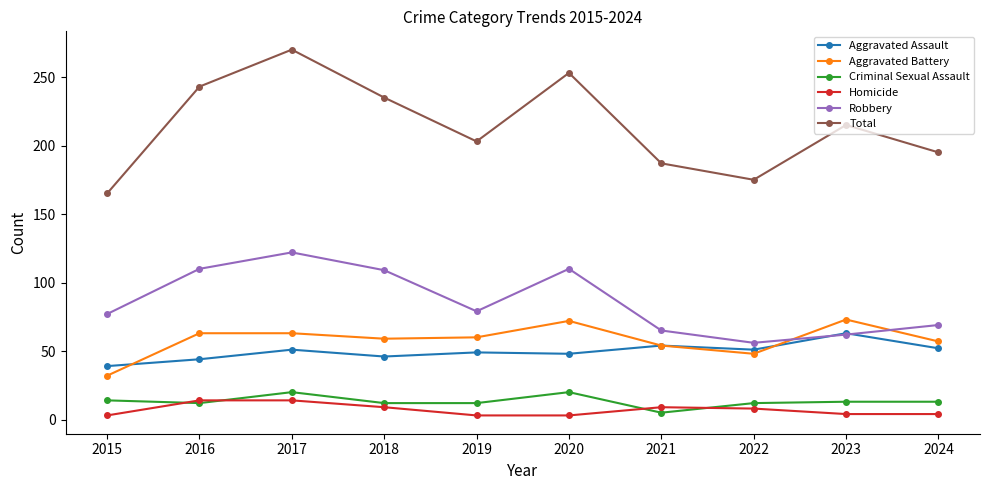

Rank the series by their maximum value, from highest to lowest.

Total, Robbery, Aggravated Battery, Aggravated Assault, Criminal Sexual Assault, Homicide